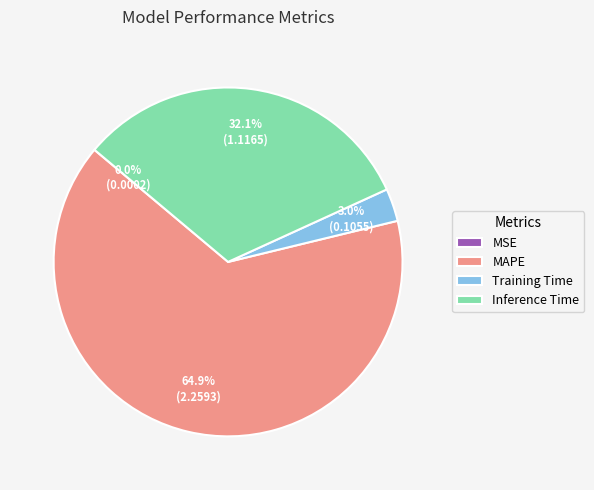

How much of the chart is everything except Inference Time?

67.9%